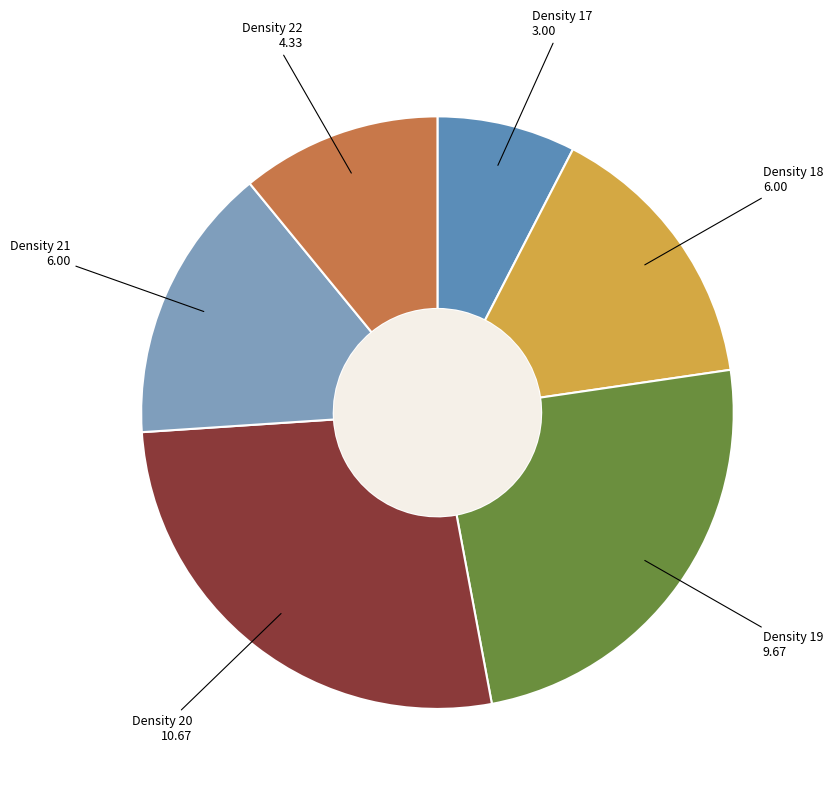

Do Density 22 and Density 21 together represent more than half of the pie?

No